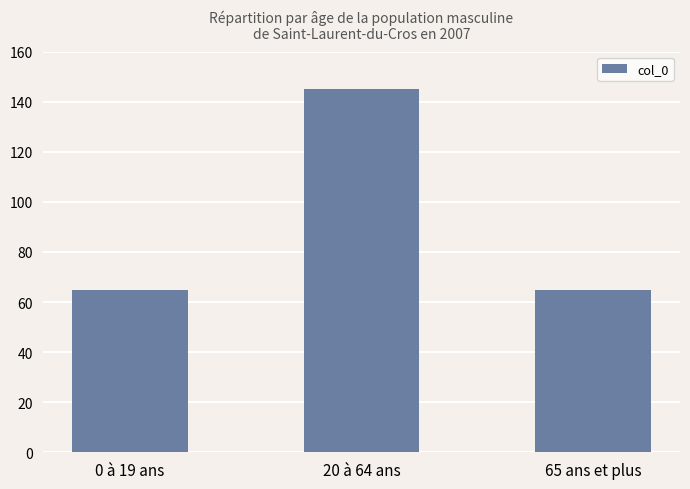

What is the minimum value shown in the chart?

65